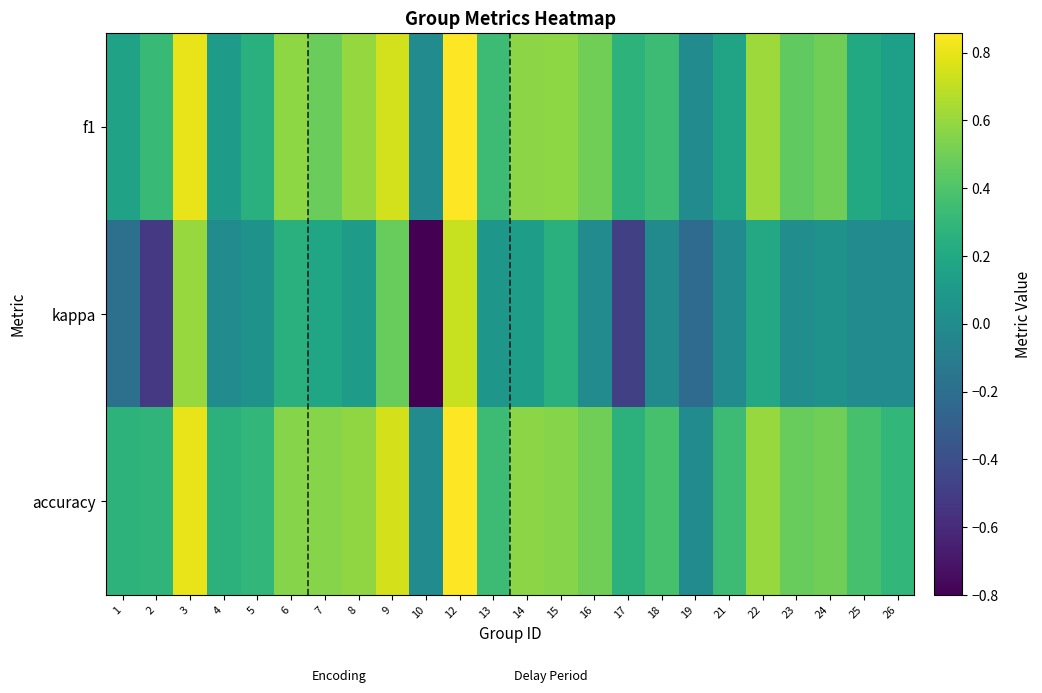

Reading left to right, extract all data points from this chart.

f1: 1=0.2	2=0.3	3=0.8	4=0.1	5=0.3	6=0.6	7=0.5	8=0.6	9=0.7	10=0.0	12=0.9	13=0.3	14=0.6	15=0.6	16=0.5	17=0.3	18=0.3	19=0.0	21=0.2	22=0.6	23=0.5	24=0.5	25=0.2	26=0.1
kappa: 1=-0.2	2=-0.5	3=0.6	4=0.0	5=0.1	6=0.3	7=0.2	8=0.1	9=0.5	10=-0.8	12=0.7	13=0.1	14=0.1	15=0.3	16=0.0	17=-0.5	18=-0.0	19=-0.2	21=0.0	22=0.2	23=0.0	24=0.0	25=0.0	26=0.0
accuracy: 1=0.3	2=0.3	3=0.8	4=0.3	5=0.3	6=0.6	7=0.6	8=0.6	9=0.8	10=0.0	12=0.9	13=0.3	14=0.6	15=0.6	16=0.5	17=0.3	18=0.4	19=0.0	21=0.3	22=0.6	23=0.5	24=0.5	25=0.4	26=0.3